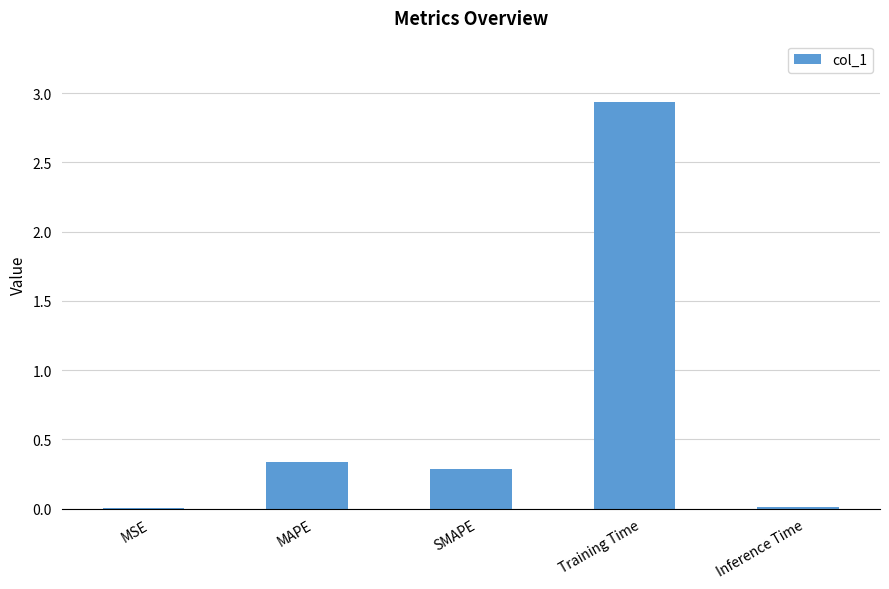

What is the change in value from SMAPE to Training Time?

+2.6